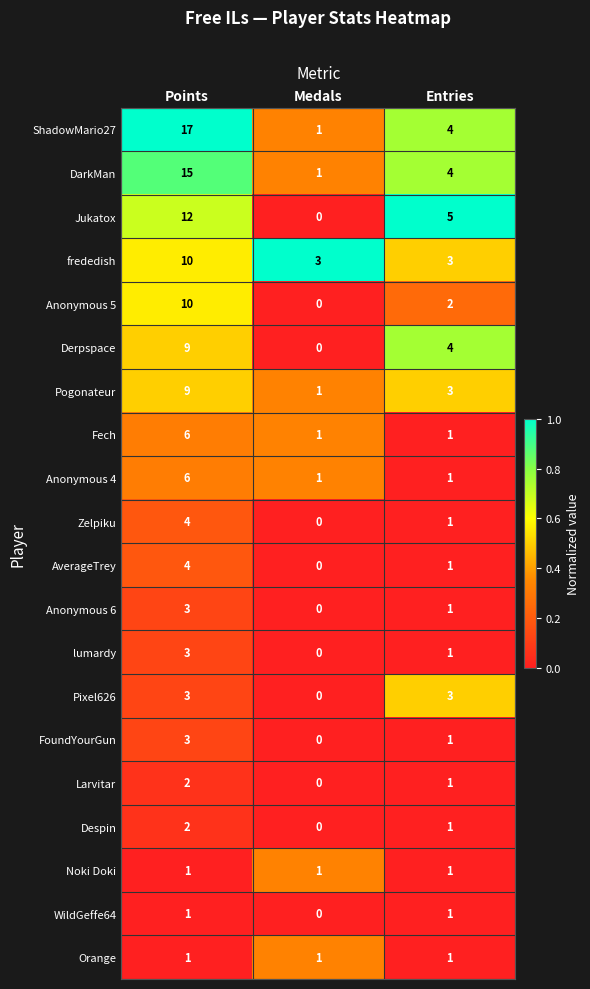

True or false: Pixel626 has a value of -1 at Medals.

False